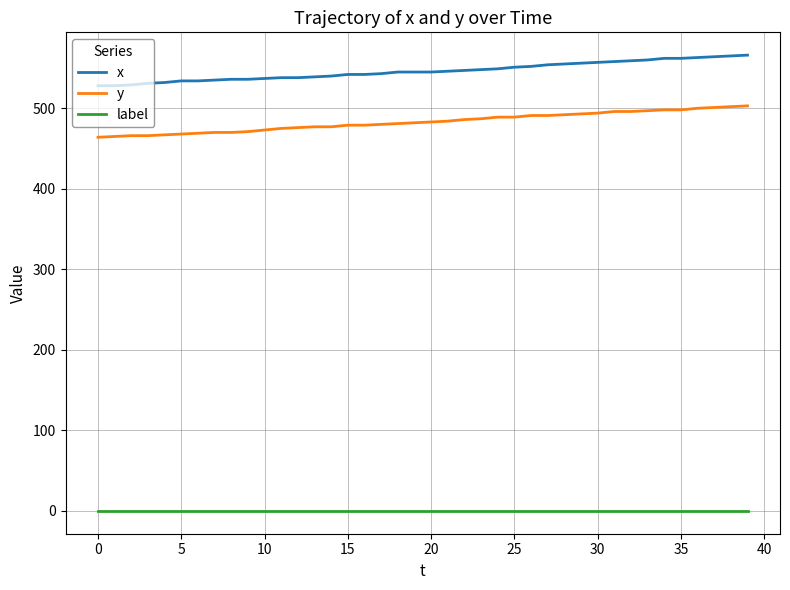

Rank the series by their maximum value, from highest to lowest.

x, y, label